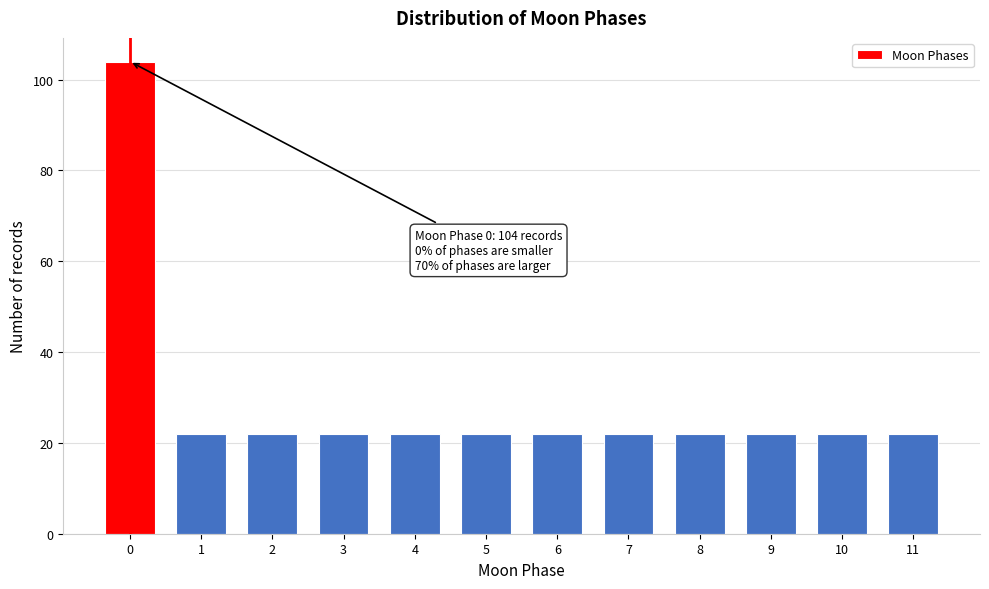

Reading left to right, extract all data points from this chart.

0=104	1=22	2=22	3=22	4=22	5=22	6=22	7=22	8=22	9=22	10=22	11=22